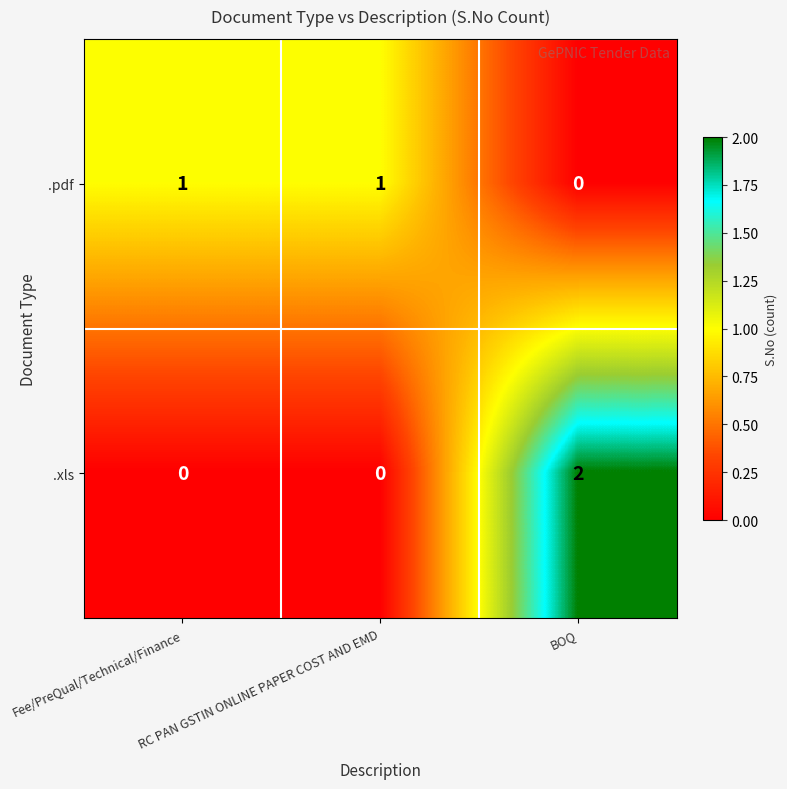

List the series in order of their peak value, highest first.

.xls, .pdf